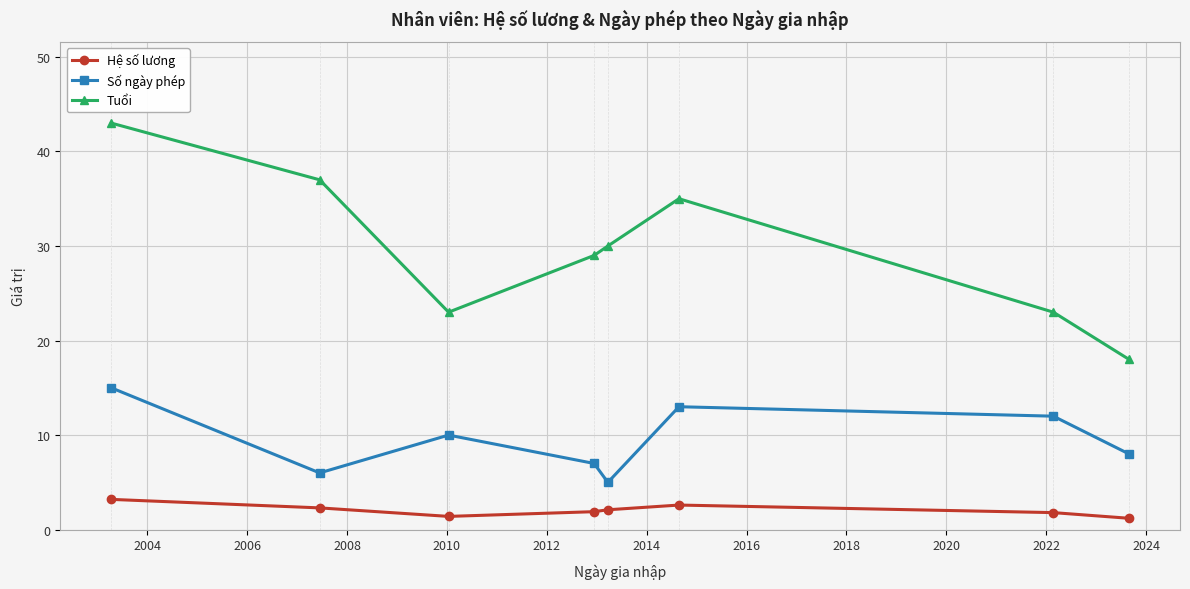

Which series has the widest spread of values?

Tuổi